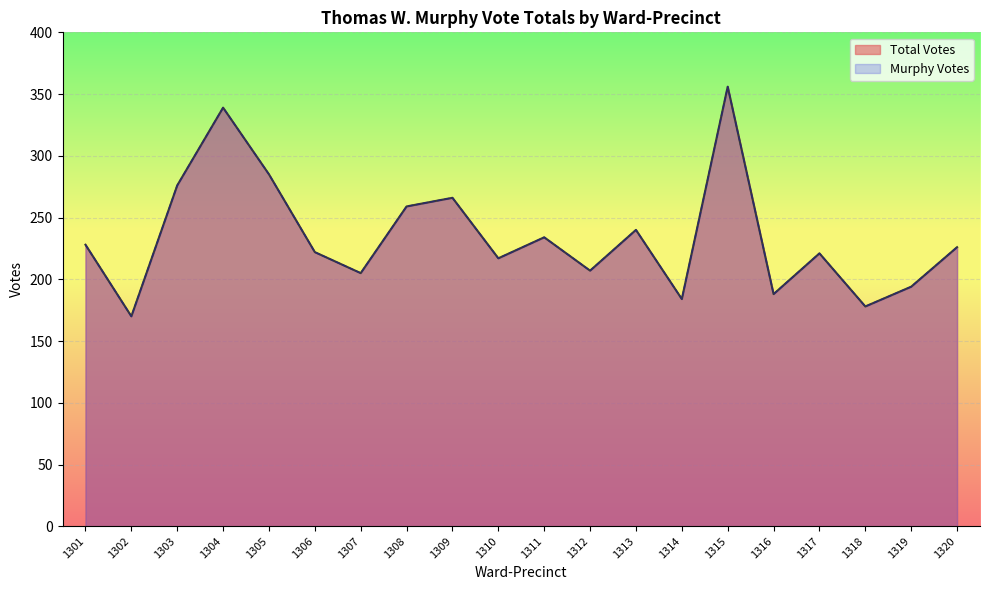

Reading right to left, what are all the values shown in this chart?

Total Votes: 226	194	178	221	188	356	184	240	207	234	217	266	259	205	222	285	339	276	170	228
Murphy Votes: 226	194	178	221	188	356	184	240	207	234	217	266	259	205	222	285	339	276	170	228